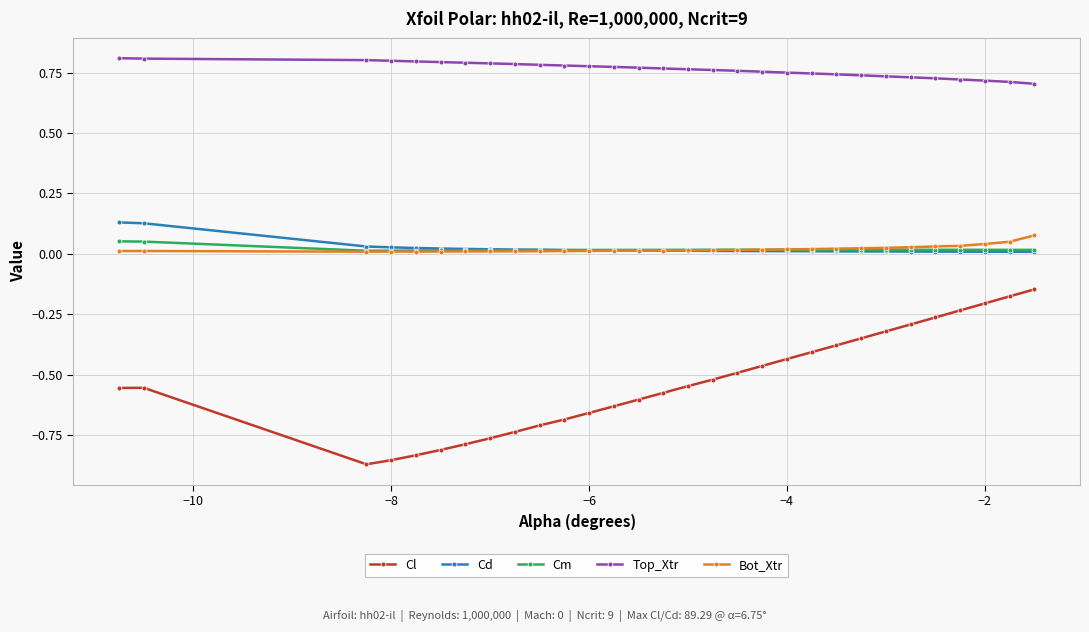

Which series has the largest total across all categories?

Top_Xtr